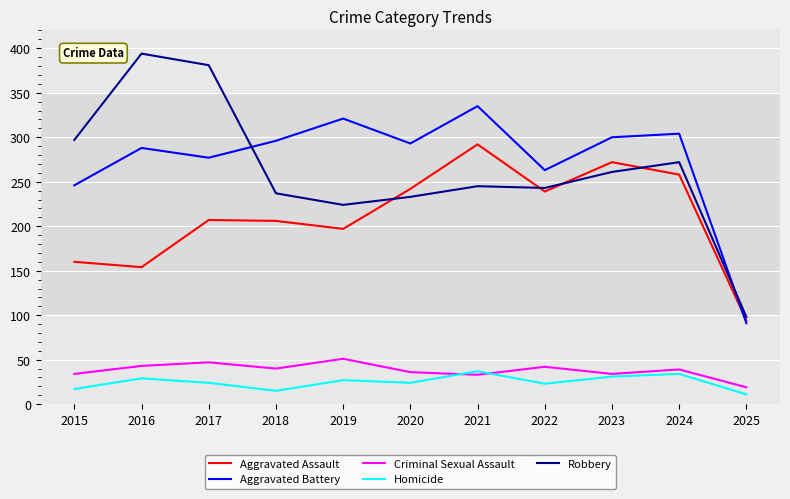

What is the total value across all series at 2019?

820